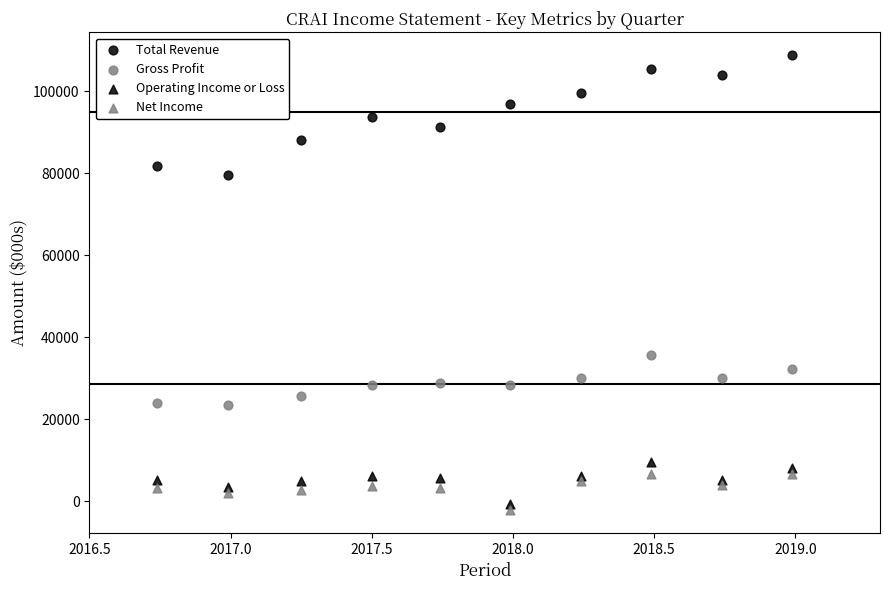

How many data points are displayed?

40